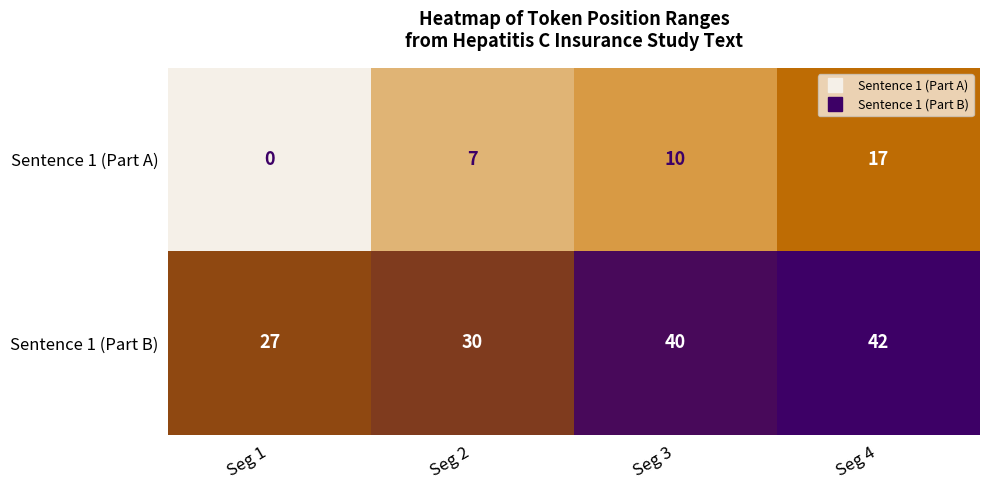

List the series in order of their peak value, lowest first.

Sentence 1 (Part A), Sentence 1 (Part B)